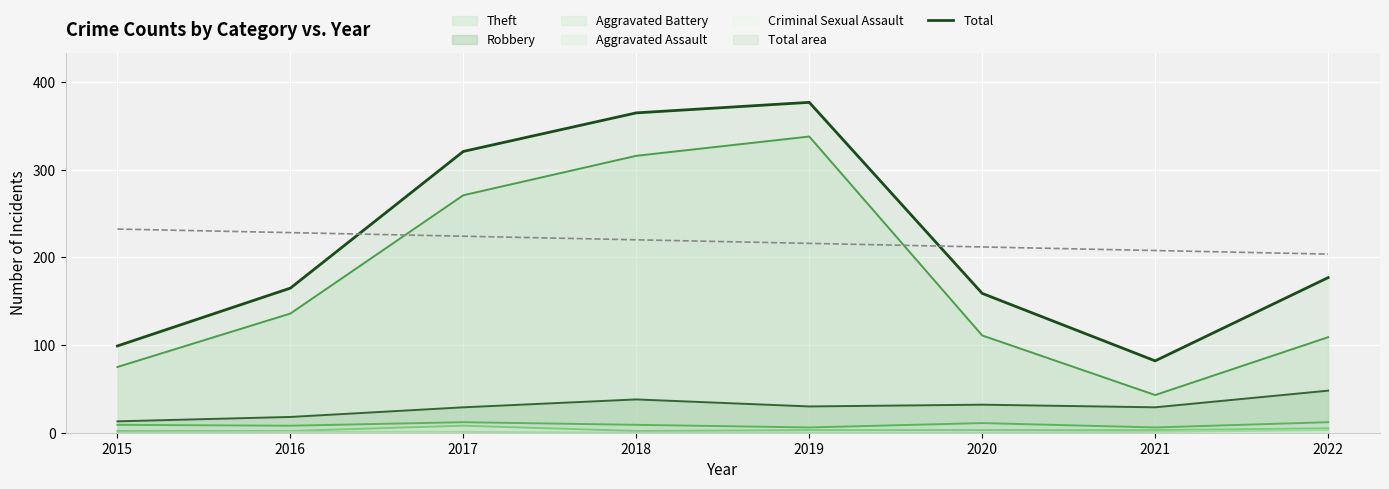

How many values in the Aggravated Assault series exceed 3?

2